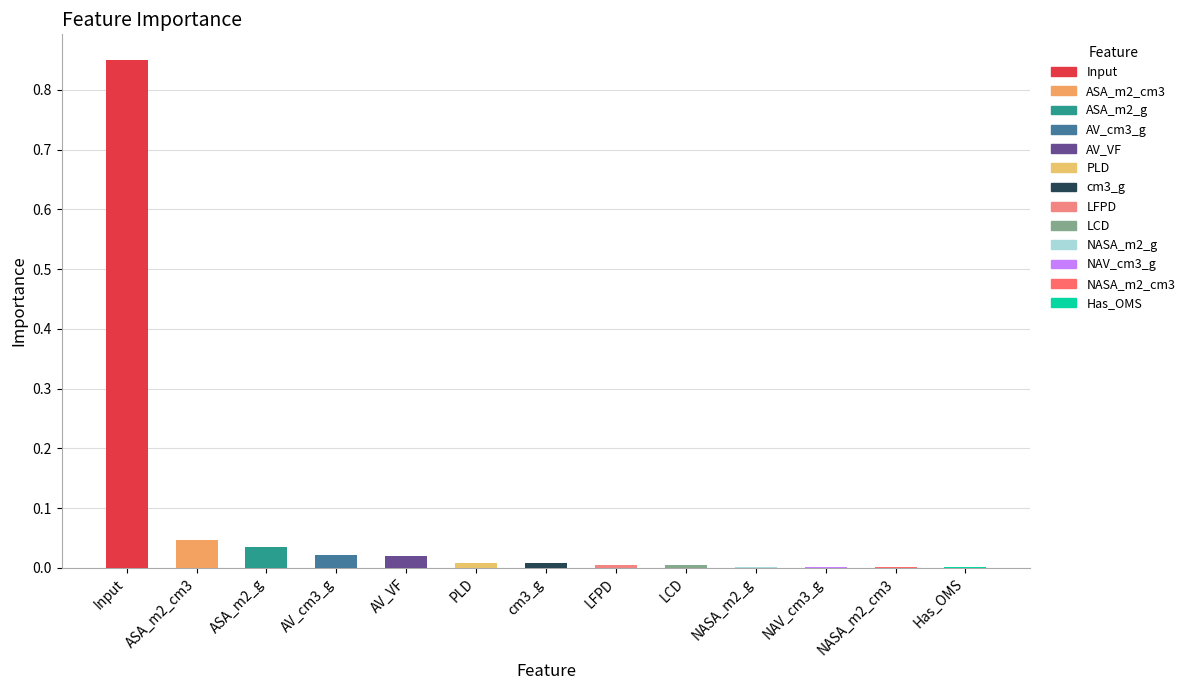

What is the label of the 1st bar from the left?

Input